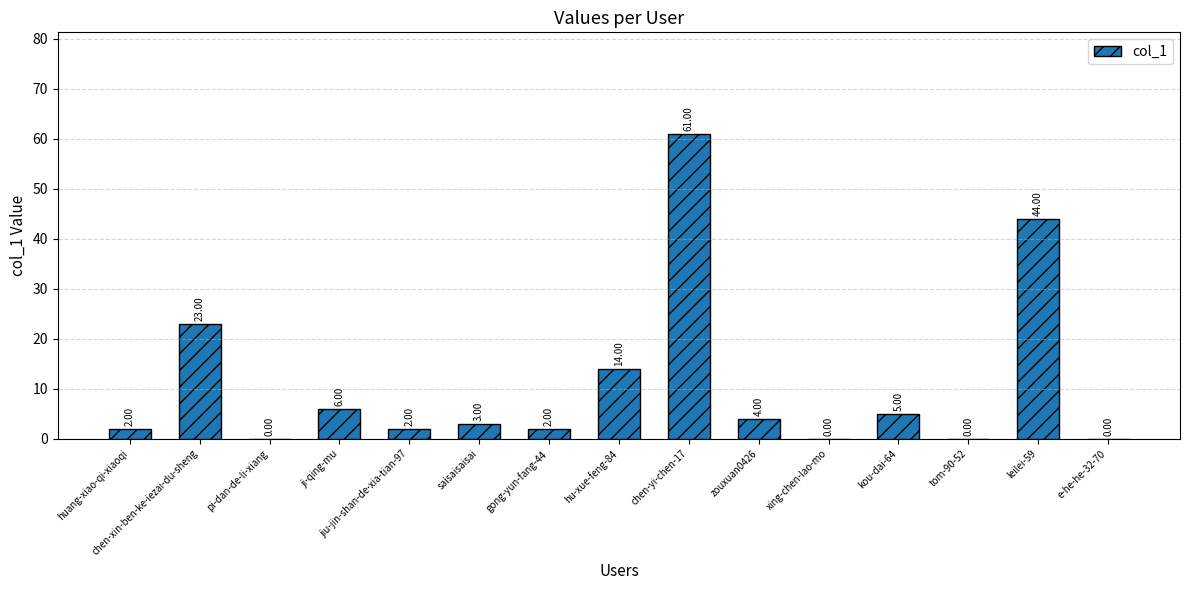

The value at leilei-59 is 44. True or false?

True